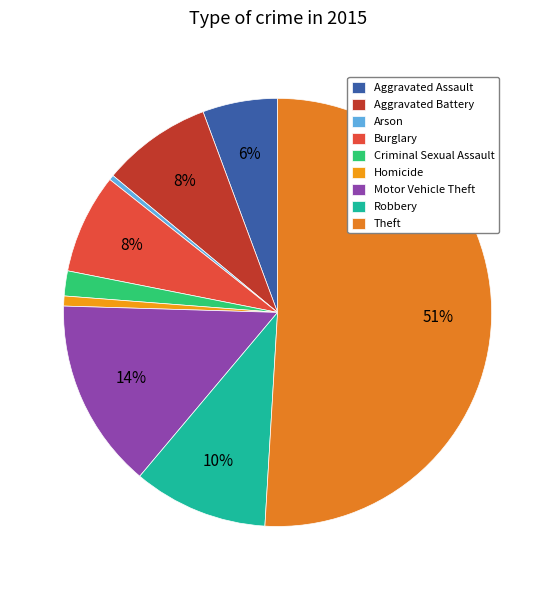

True or false: Aggravated Assault accounts for 6% of the total.

True